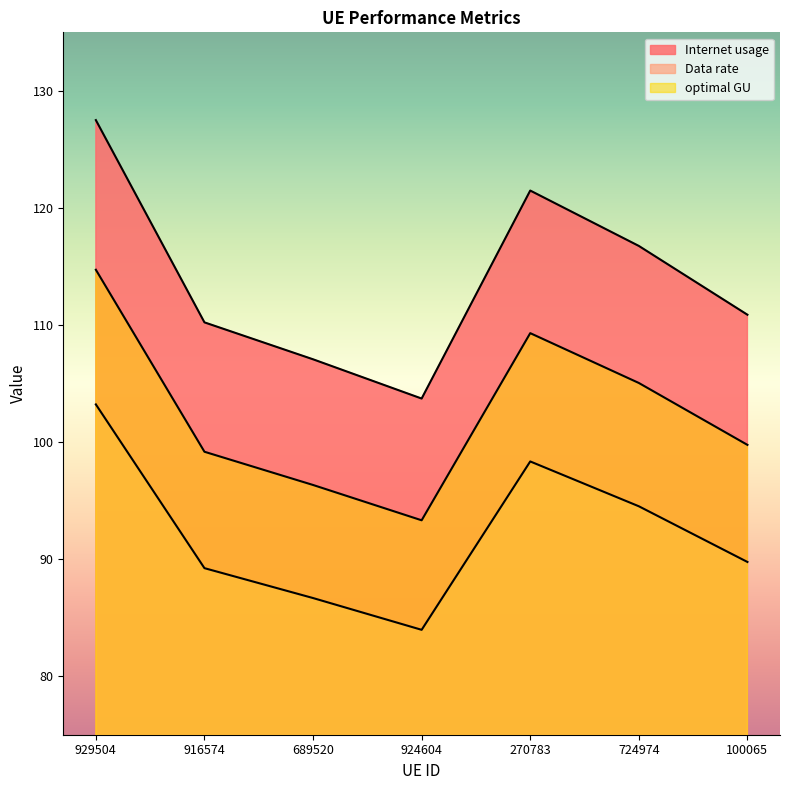

What is the difference between the maximum and minimum values in the optimal GU series?

21.4